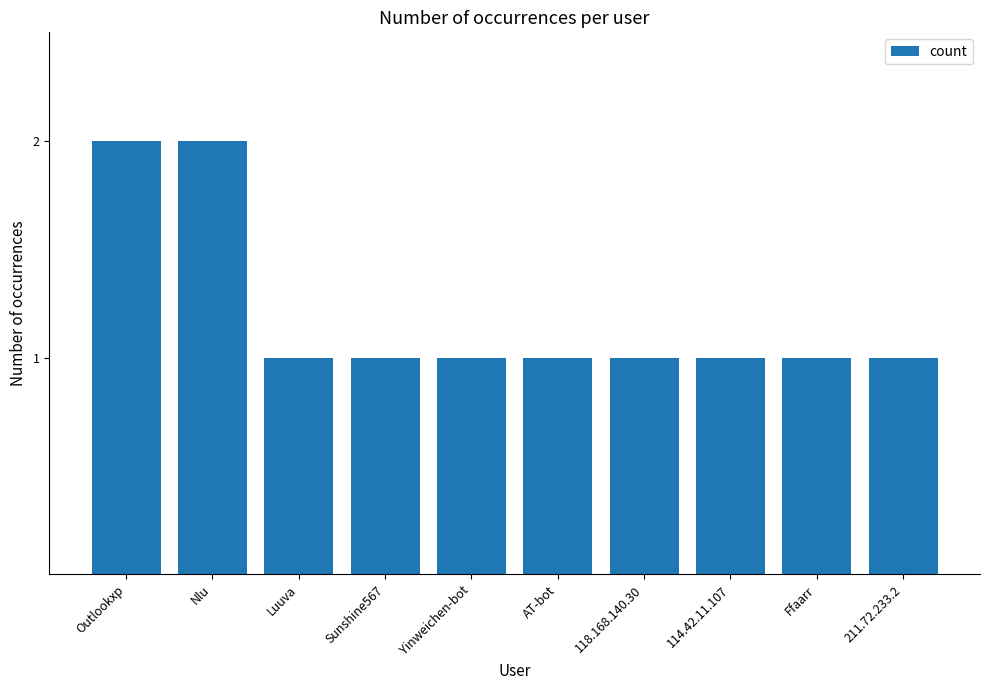

What is the sum of all values?

12